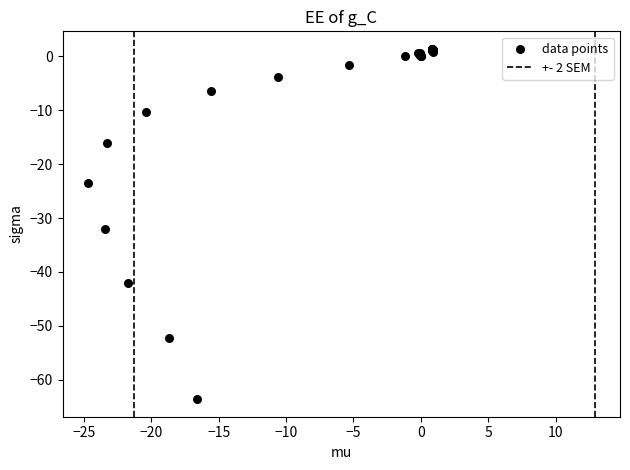

What Y value in the scatter plot is closest to -31?

-32.1